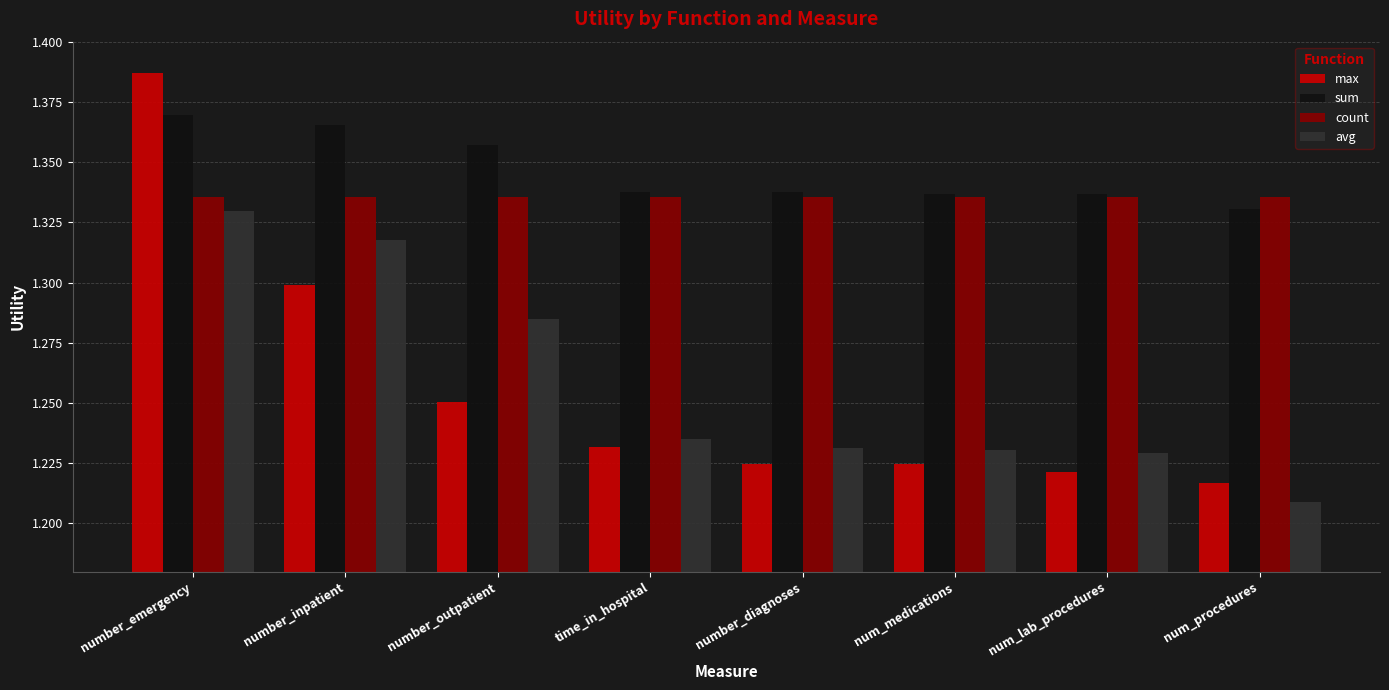

What is the label of the 7th bar from the right?

number_inpatient